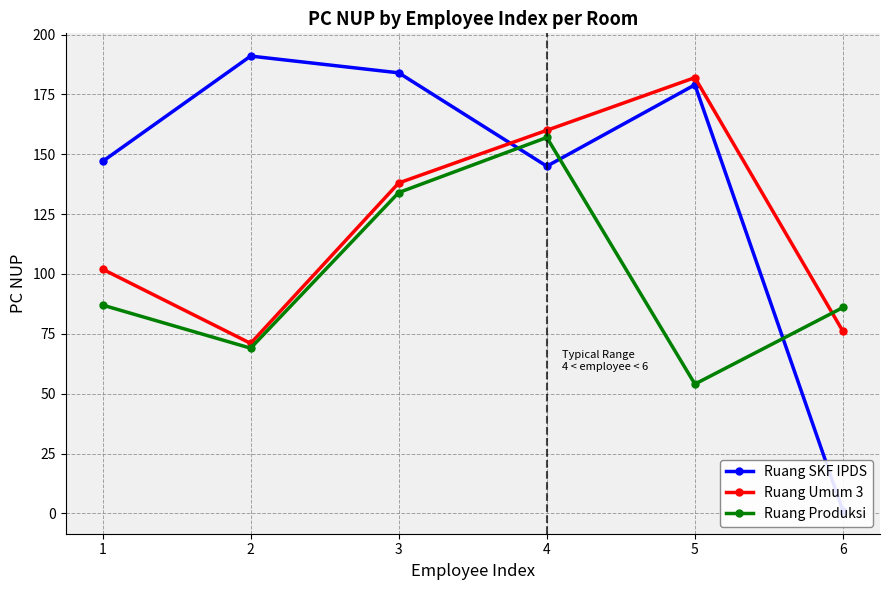

What is the sum of the Ruang SKF IPDS values at 4 and 2?

336